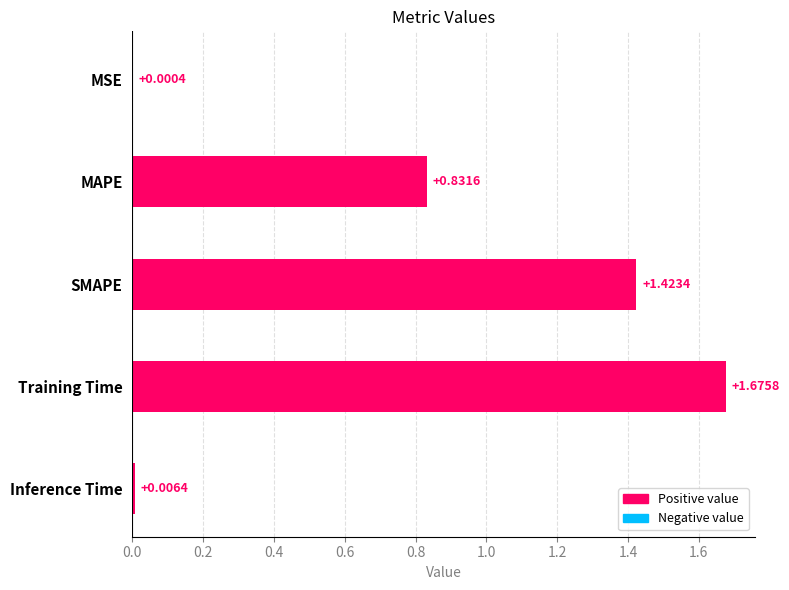

At which category does the chart reach its peak across all series?

Training Time